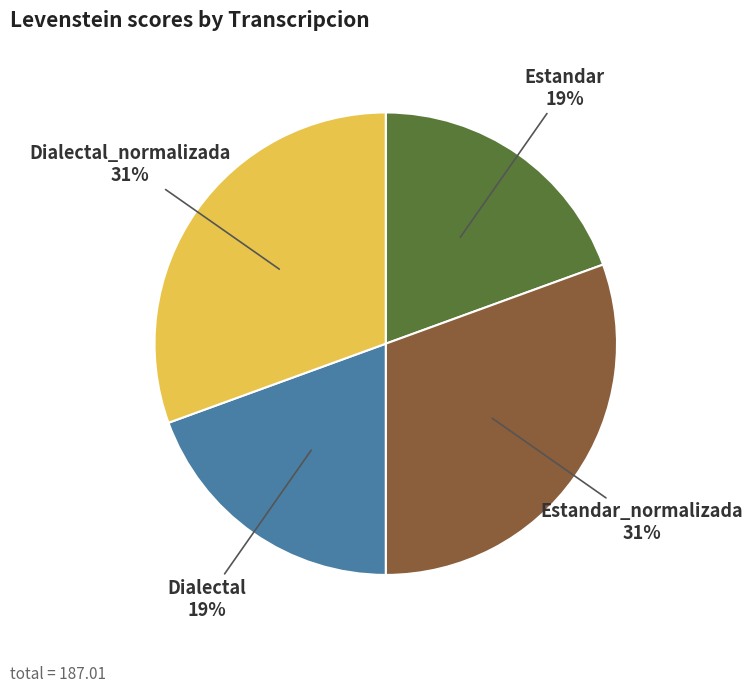

To the nearest percent, what is the average slice percentage?

25%